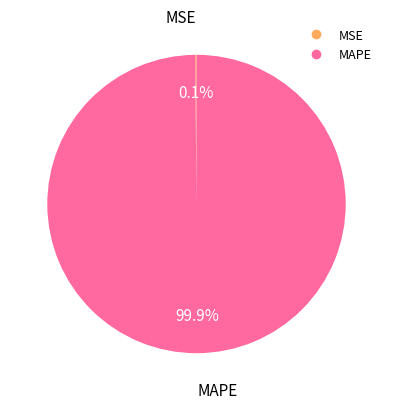

Which category has the biggest portion of the pie?

MAPE